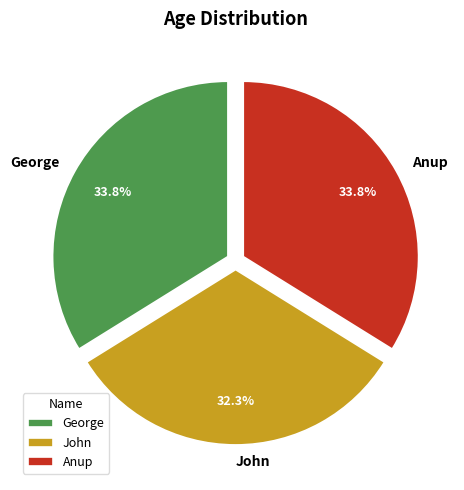

The John slice represents 32% of the pie. True or false?

True